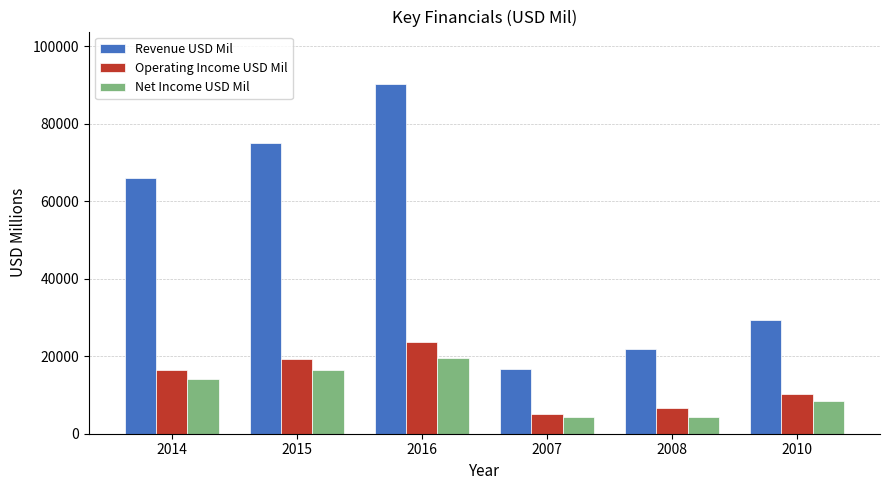

True or false: Revenue USD Mil has a value of 153244 at 2016.

False